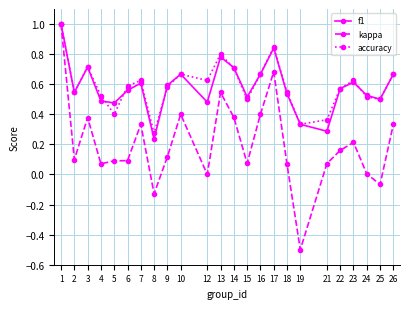

At which label does accuracy reach its minimum?

8